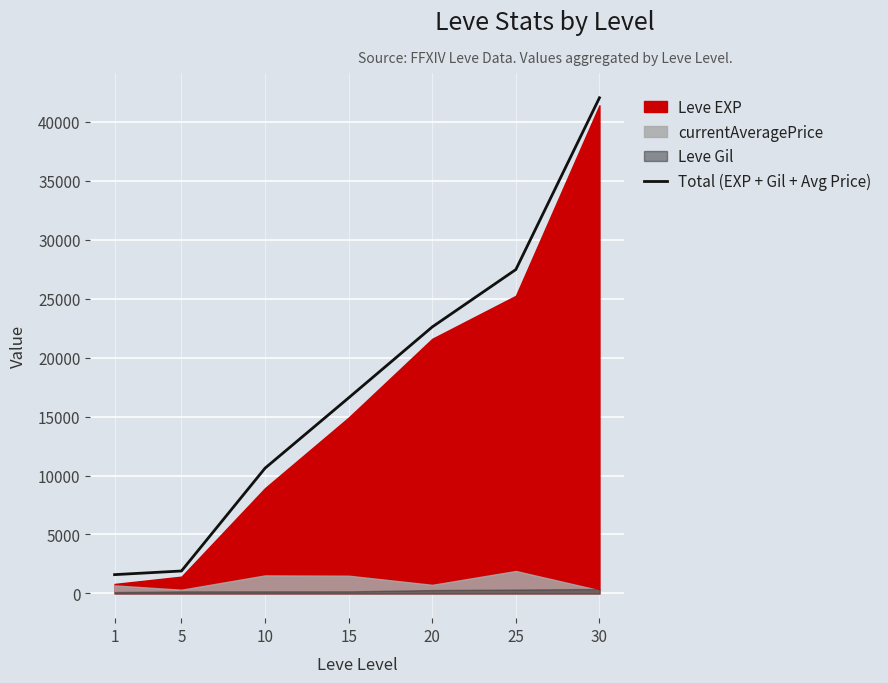

Approximately how many times larger is the value at 5 compared to 25?

0.1